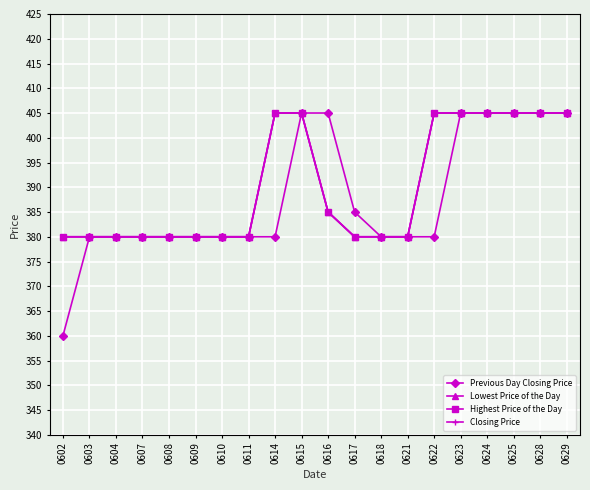

Does the chart have visible grid lines?

Yes